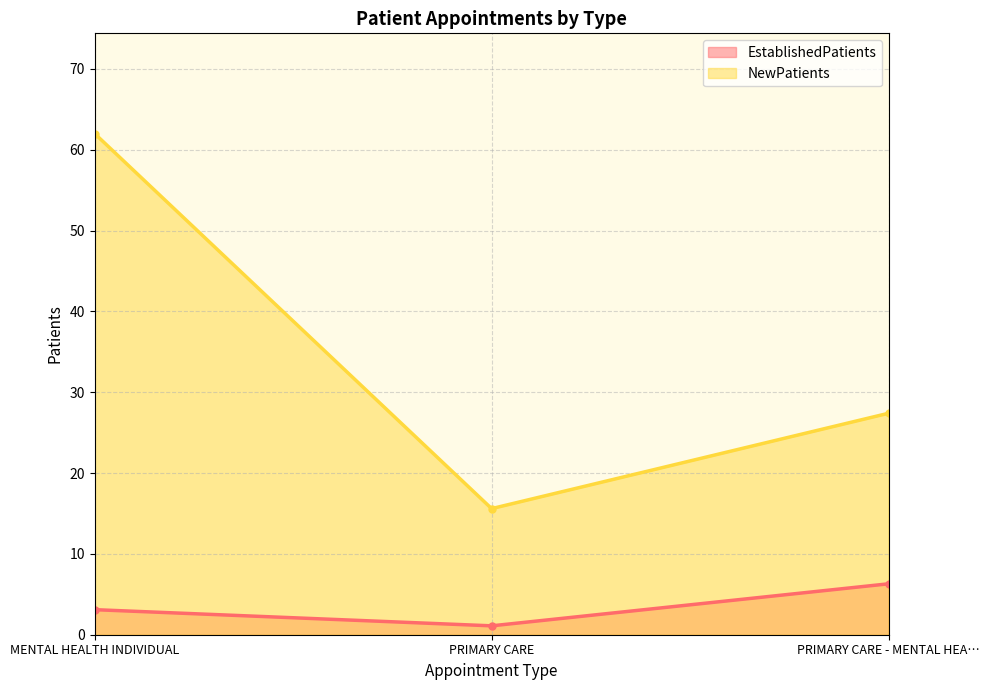

What are all the series names shown in the legend?

EstablishedPatients, NewPatients